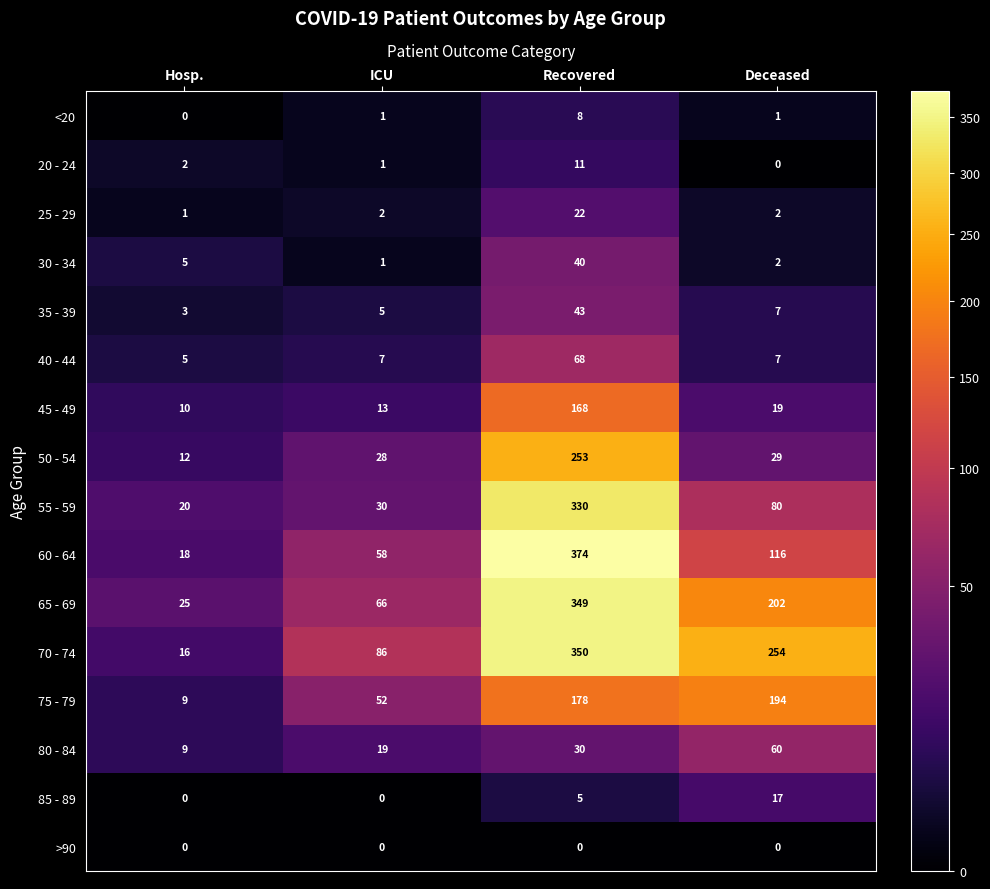

How many data points does each series have?

4